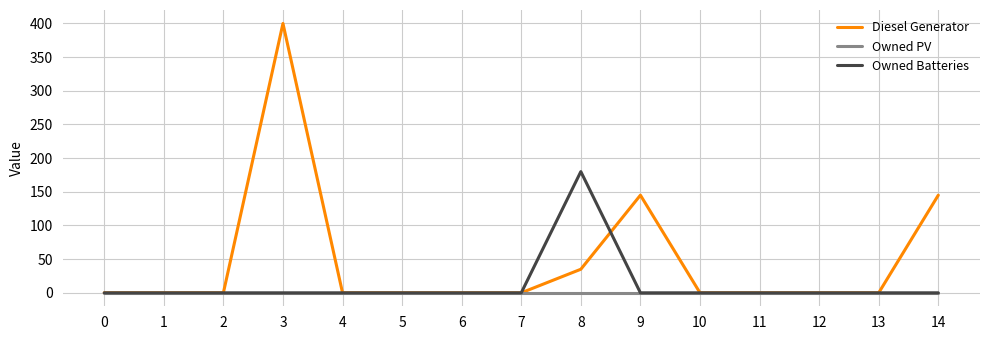

The value of Owned PV at 10 is 0. True or false?

True